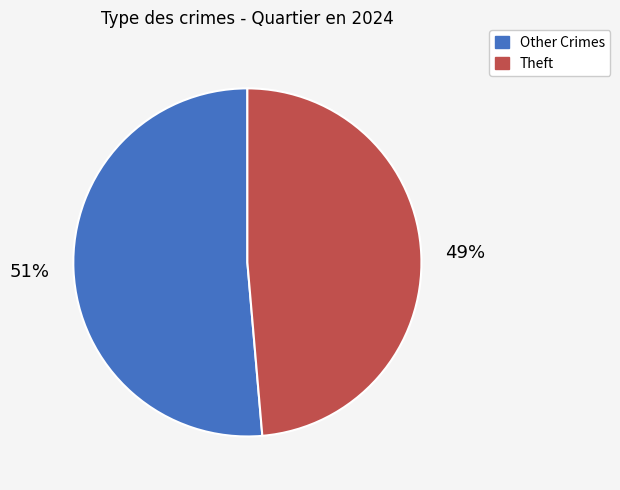

Is there any slice that represents more than half of the pie?

Yes